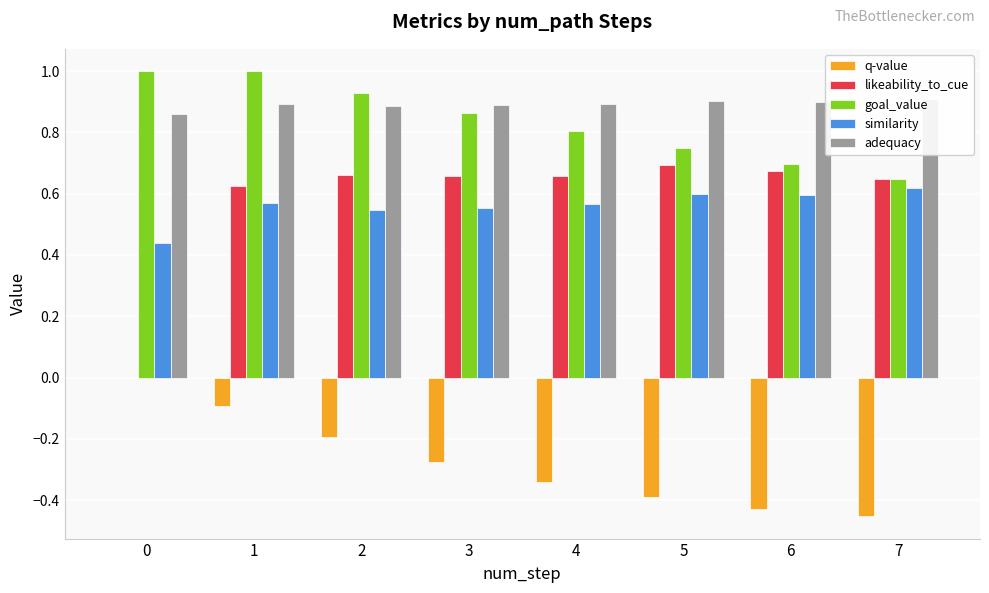

Is it true that likeability_to_cue equals 0.0 at 0?

True